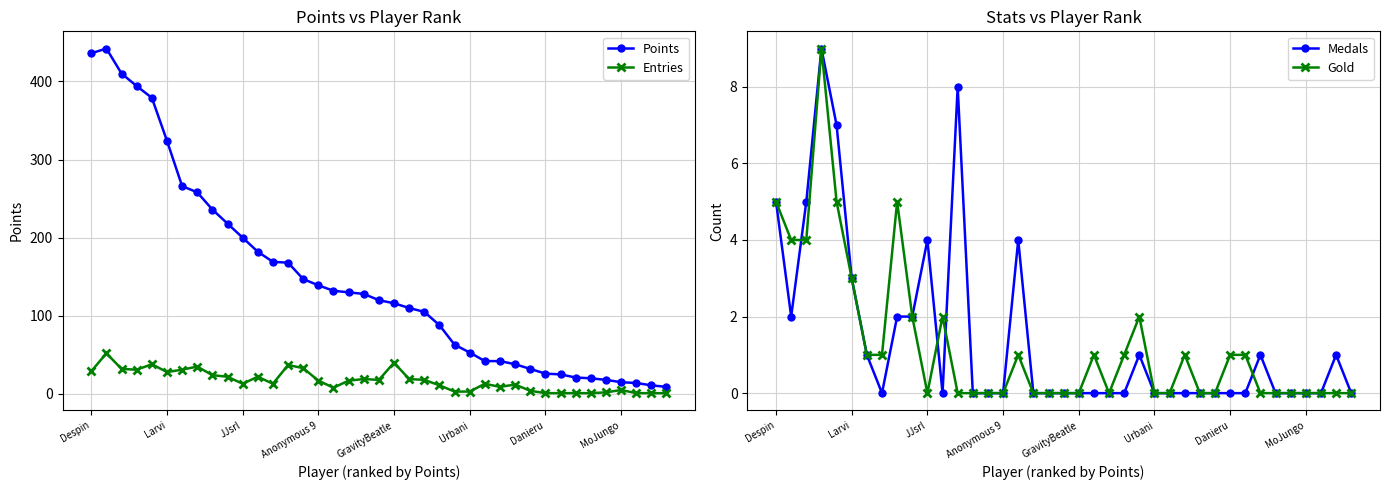

Is it true that Entries equals 13 at JJsrl?

True